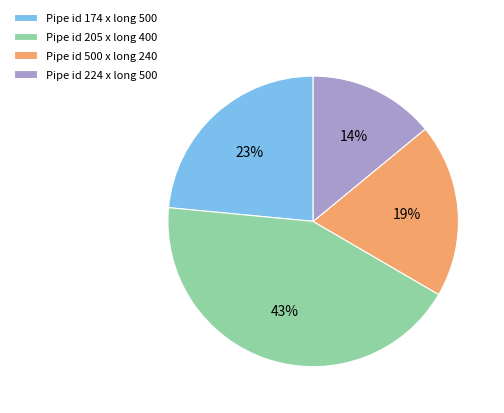

Rank the categories by value from lowest to highest.

Pipe id 224 x long 500, Pipe id 500 x long 240, Pipe id 174 x long 500, Pipe id 205 x long 400